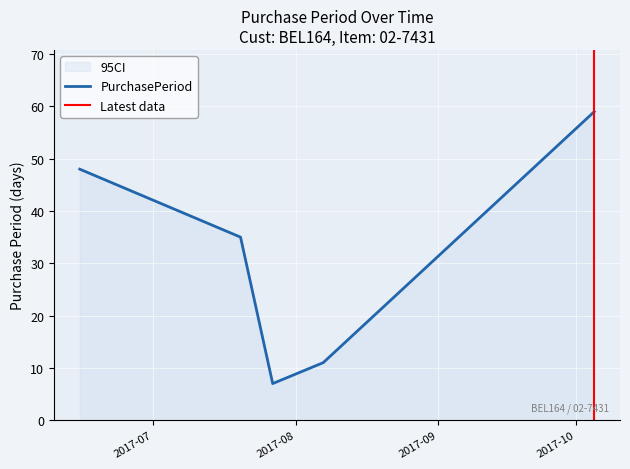

Rank the categories by value from highest to lowest.

2017-10-05, 2017-06-15, 2017-07-20, 2017-08-07, 2017-07-27